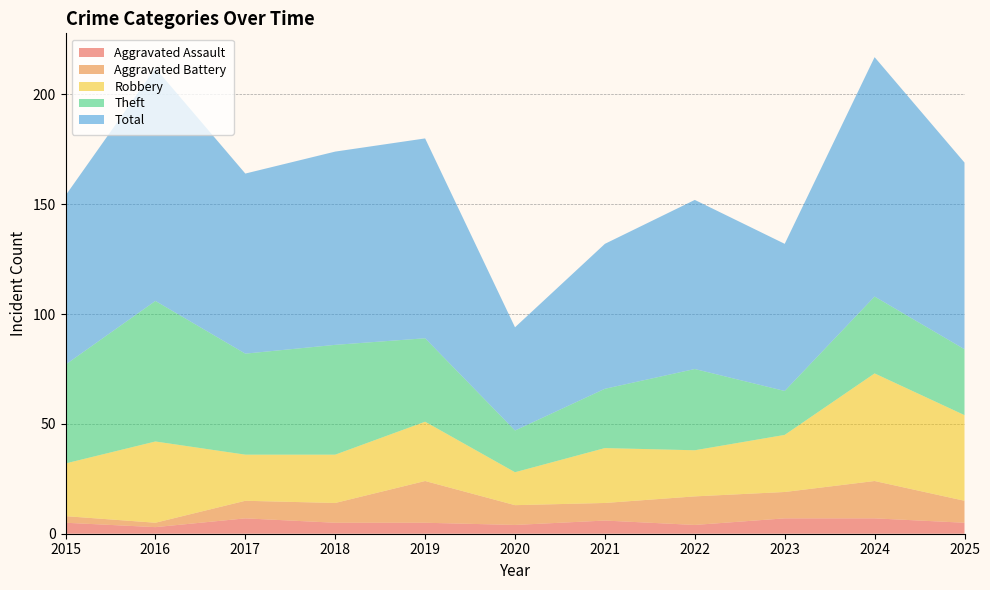

Reading left to right, extract all data points from this chart.

Aggravated Assault: 5	3	7	5	5	4	6	4	7	7	5
Aggravated Battery: 3	2	8	9	19	9	8	13	12	17	10
Robbery: 24	37	21	22	27	15	25	21	26	49	39
Theft: 45	64	46	50	38	19	27	37	20	35	30
Total: 77	106	82	88	91	47	66	77	67	109	85